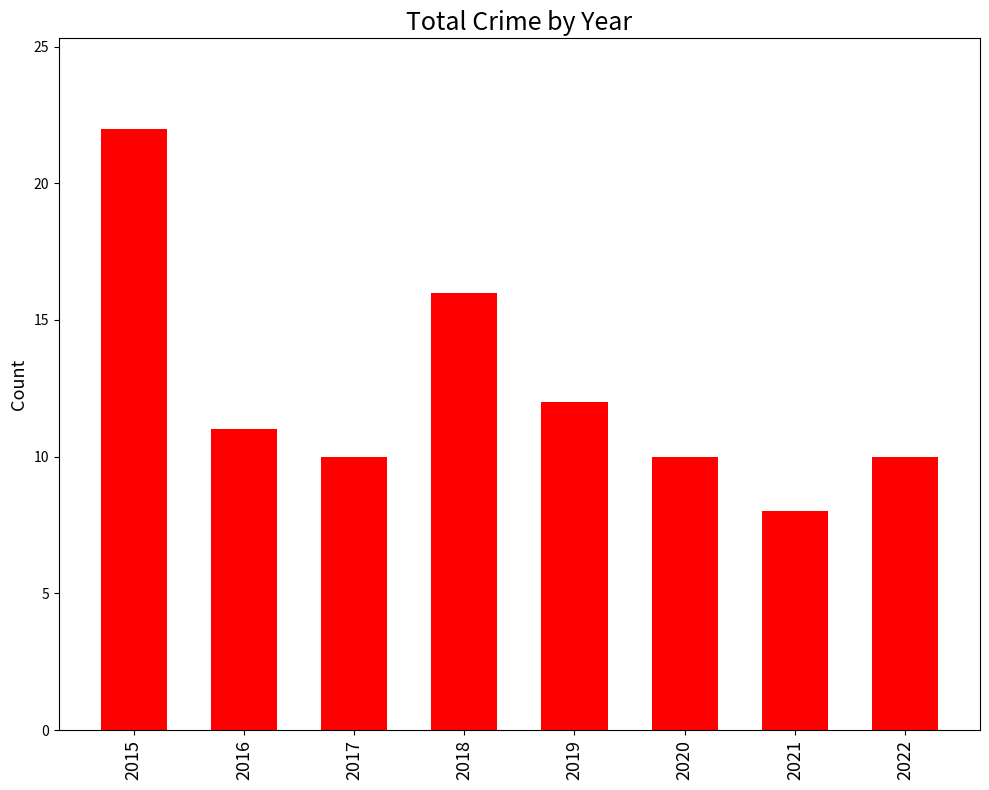

What is the maximum value shown in the chart?

22